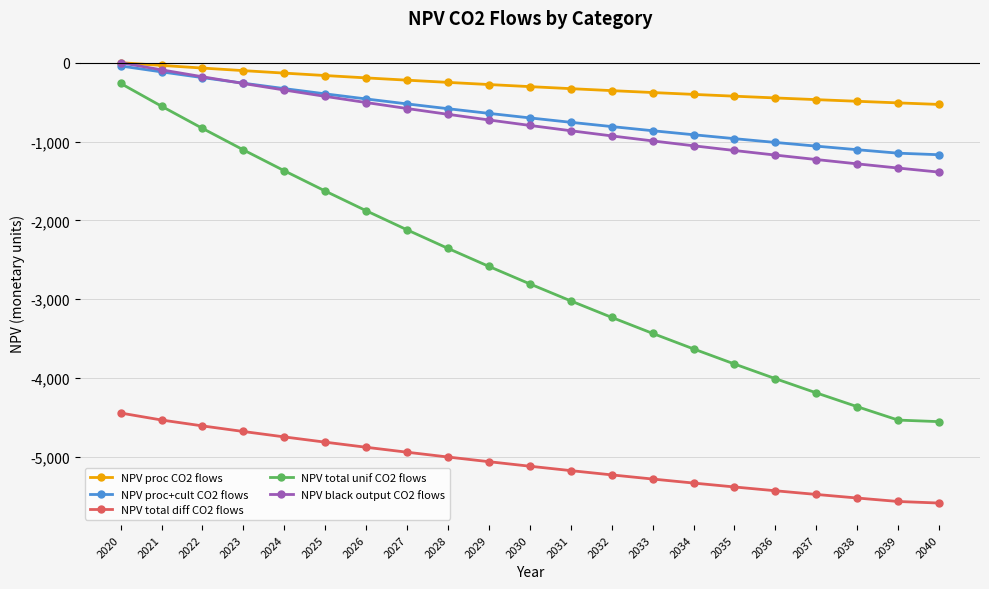

Does the chart have visible grid lines?

Yes